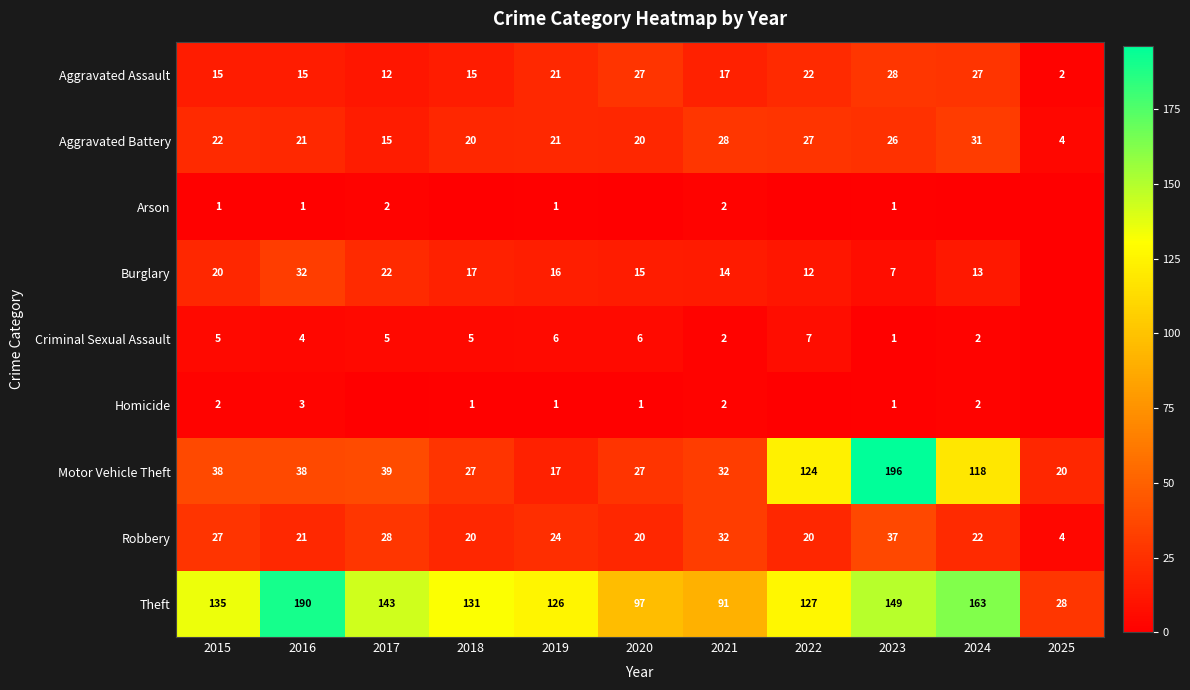

At how many categories does at least one series exceed 25?

11